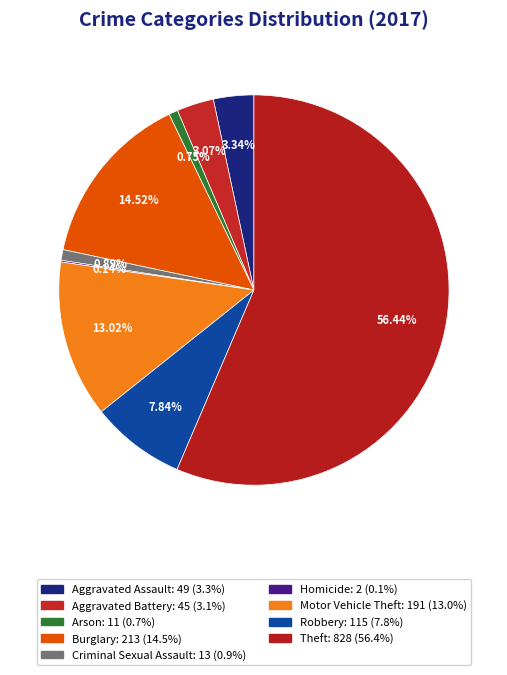

Rank the categories by value from lowest to highest.

Homicide, Arson, Criminal Sexual Assault, Aggravated Battery, Aggravated Assault, Robbery, Motor Vehicle Theft, Burglary, Theft